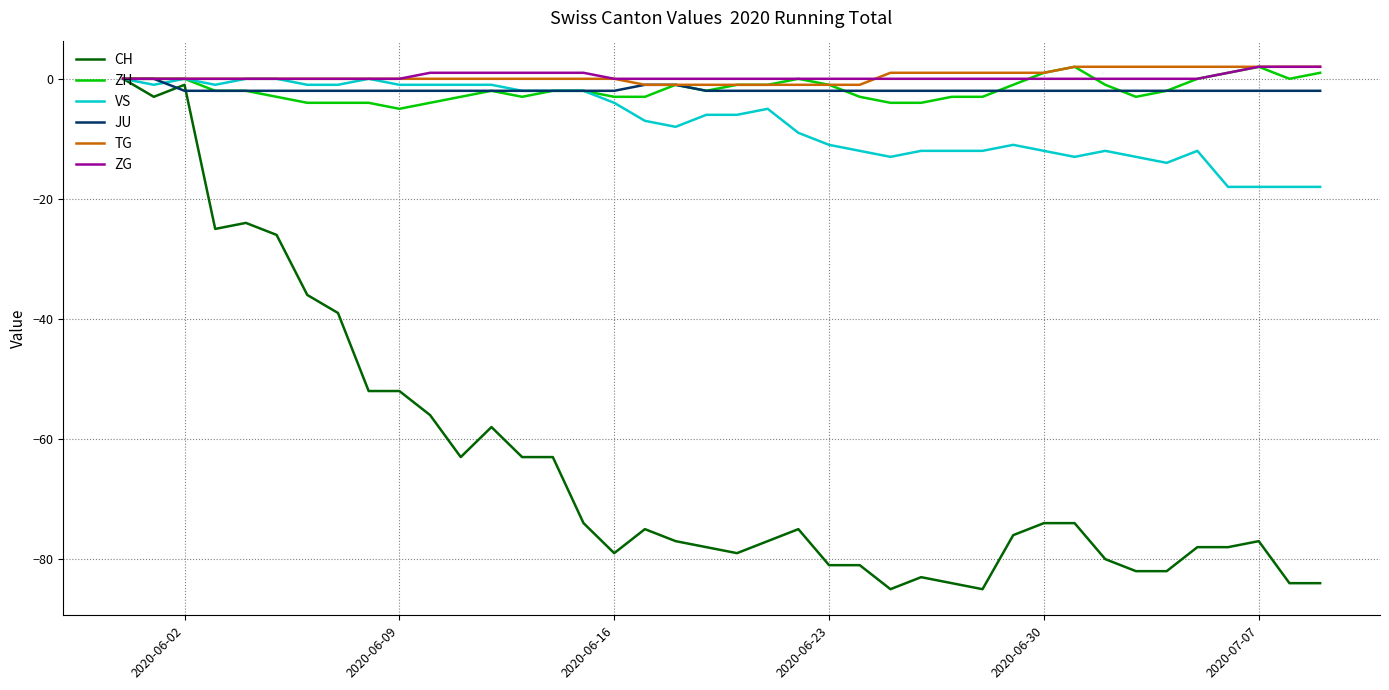

Which series has the largest range (max minus min)?

CH